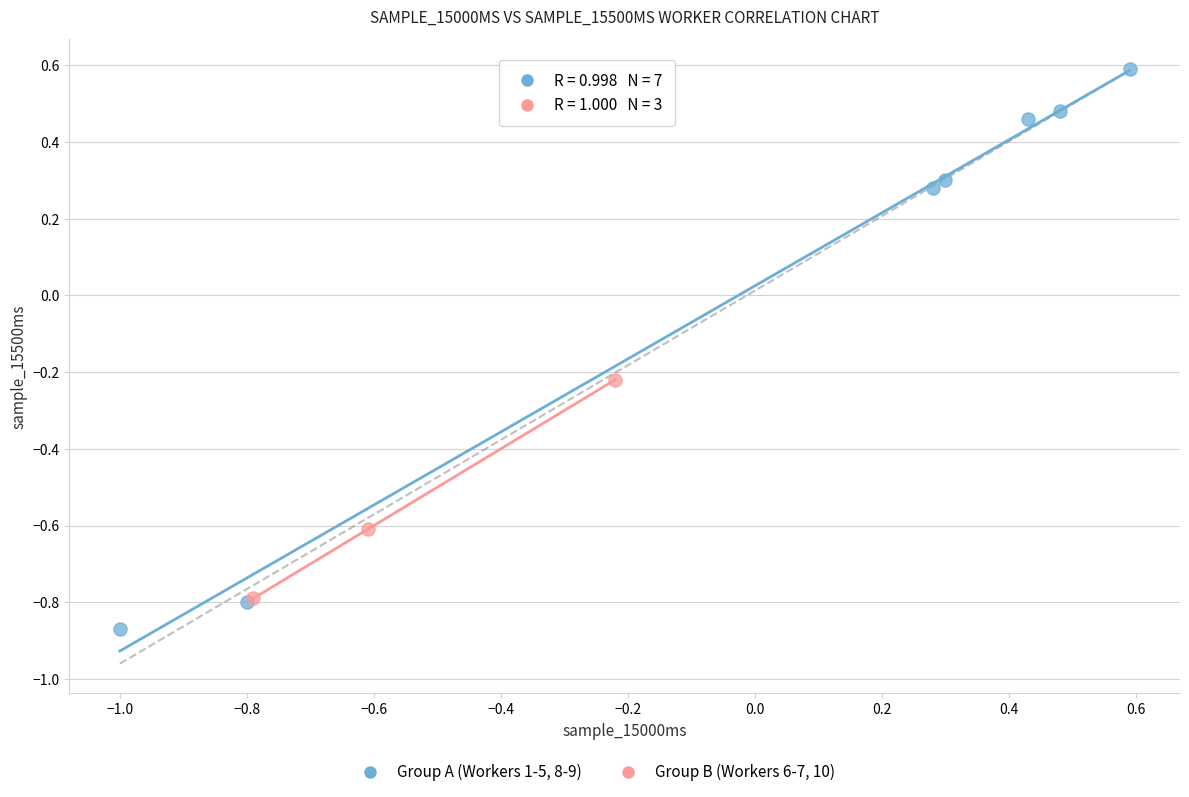

Which series reaches the maximum Y coordinate?

Group A (Workers 1-5, 8-9)